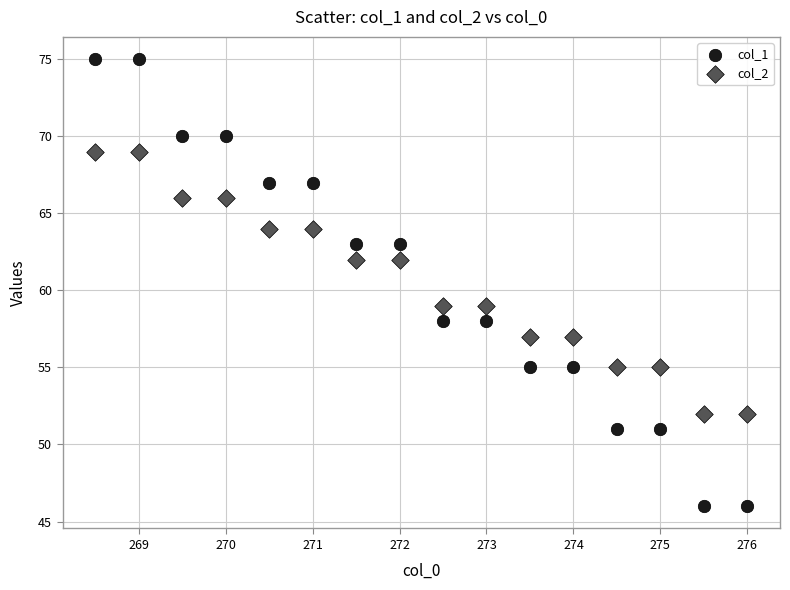

Which series reaches the minimum Y coordinate?

col_1